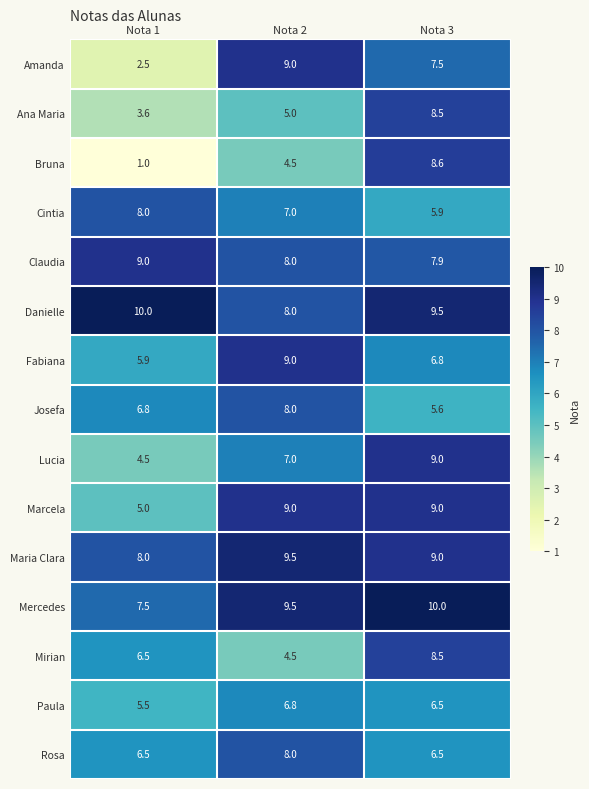

What is the spread (max minus min) of values at Nota 3?

4.4